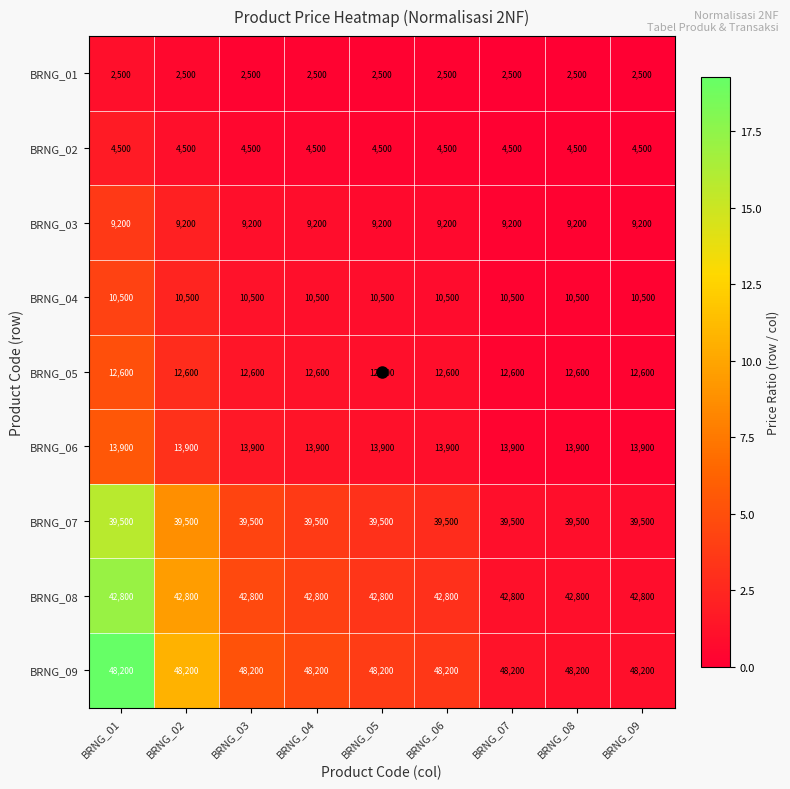

What is the difference between the highest and lowest values at BRNG_05?

45700